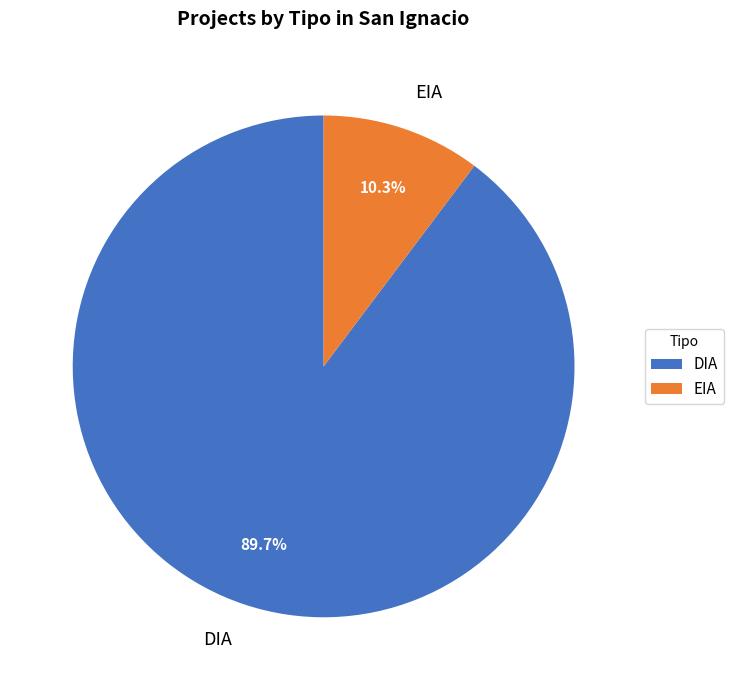

Which slice is the largest?

DIA